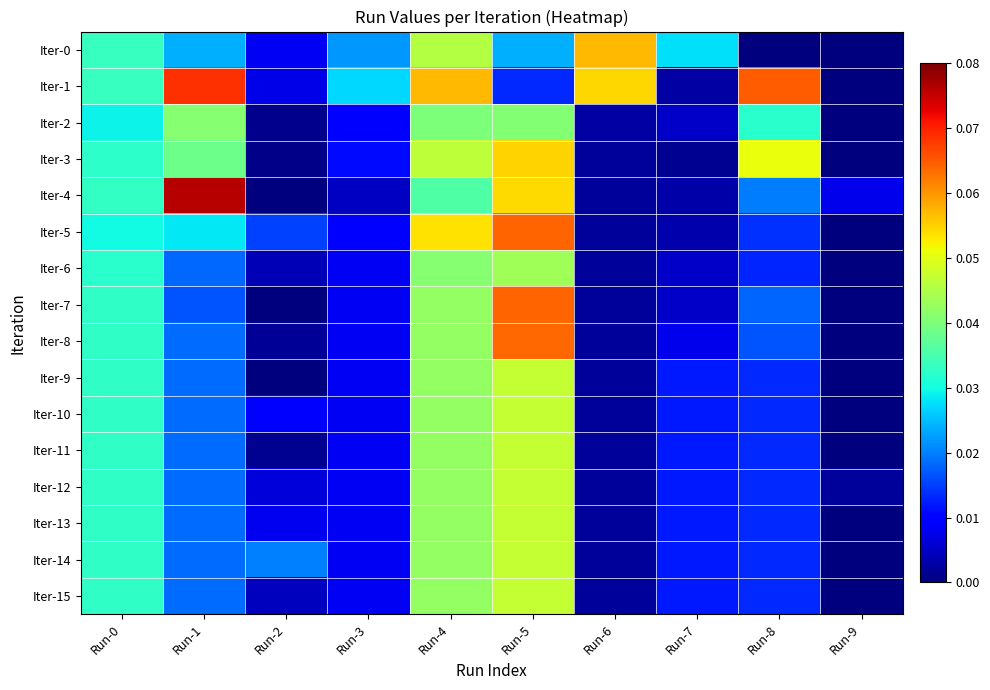

At which category is the sum across all series the highest?

Run-5